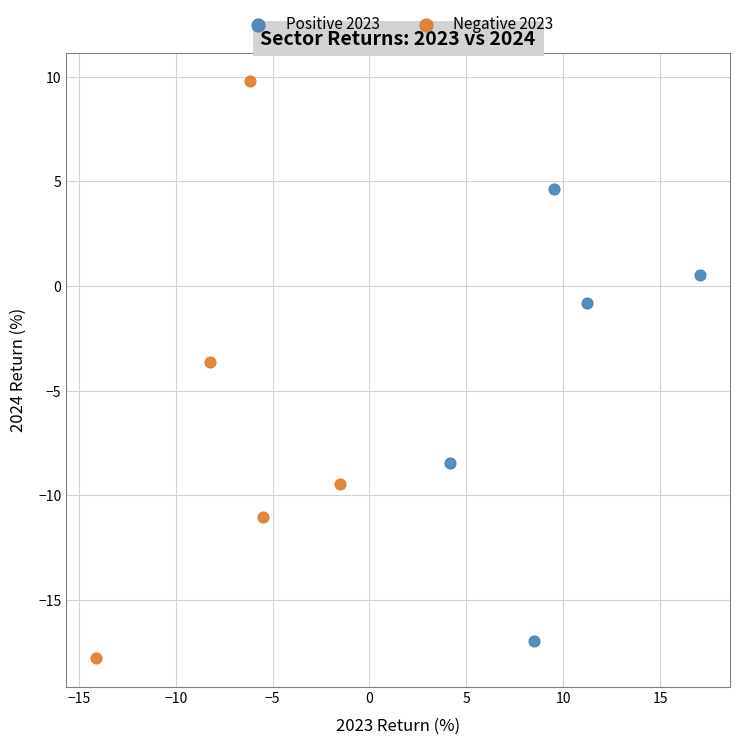

Which series has the widest spread of Y values?

Negative 2023